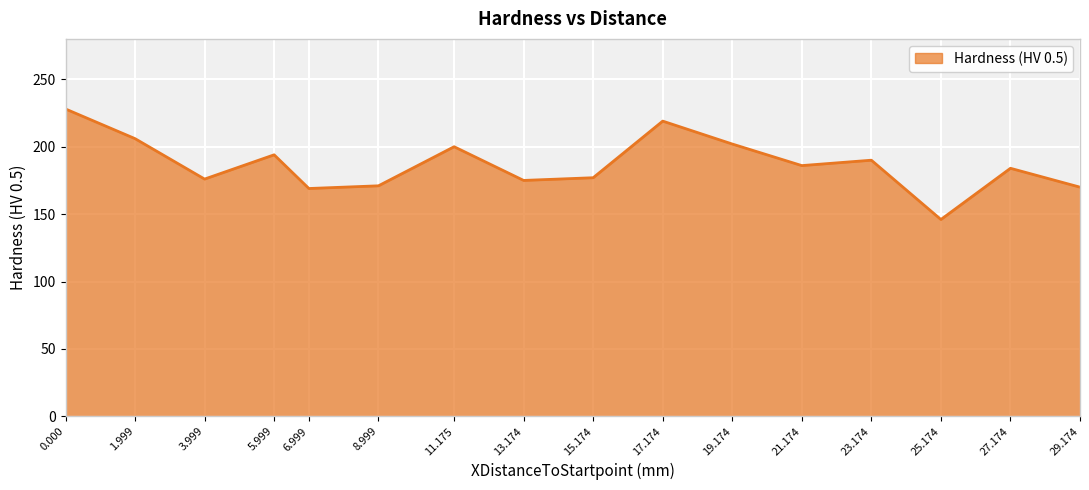

What is the approximate value at 17.174?

219